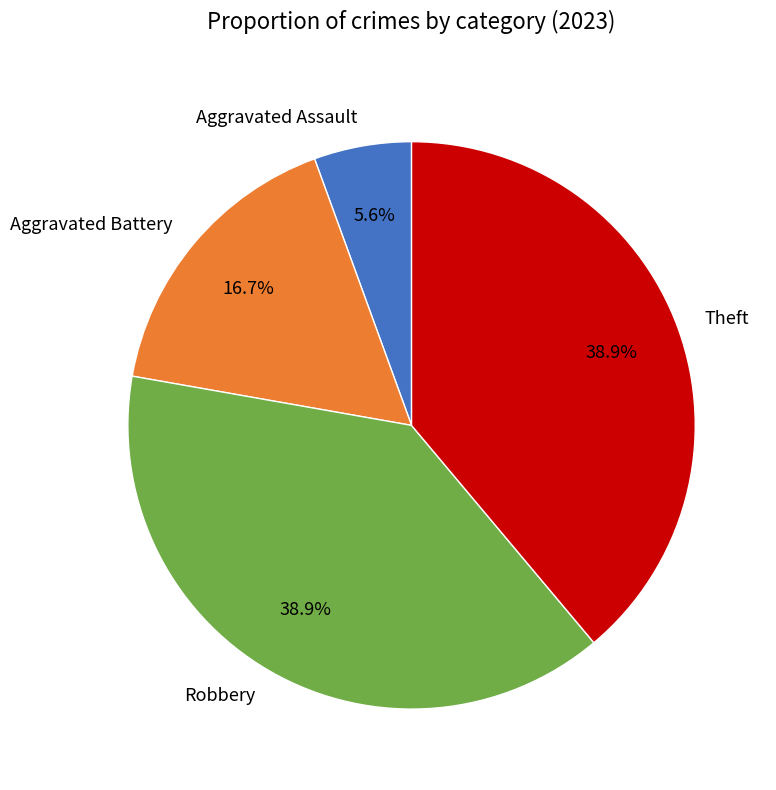

To the nearest percent, what is the difference between the largest and smallest slice percentages?

33%